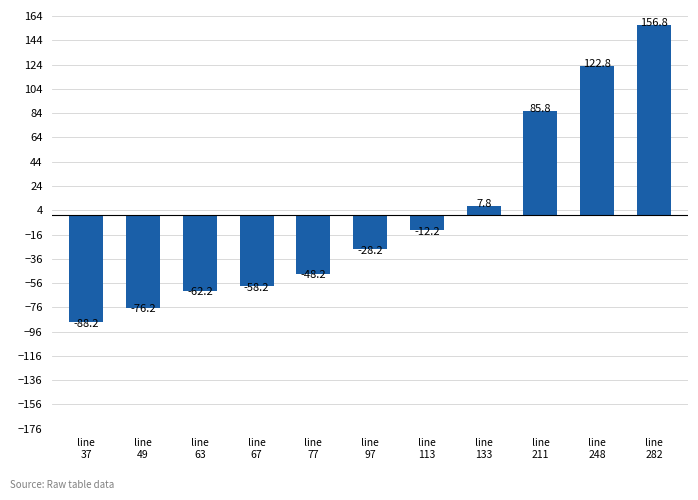

Are the bars horizontal?

No